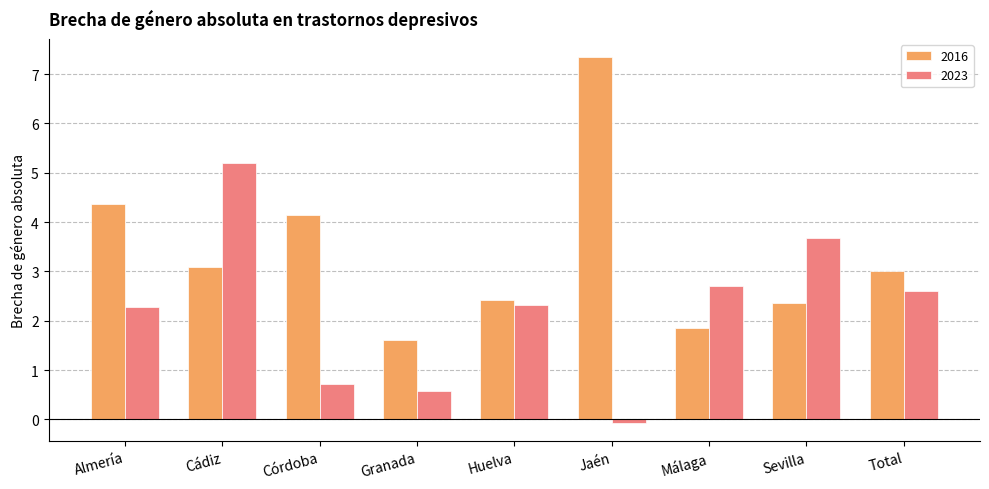

Reading left to right, extract all data points from this chart.

2016: 4.4	3.1	4.1	1.6	2.4	7.3	1.9	2.4	3.0
2023: 2.3	5.2	0.7	0.6	2.3	-0.1	2.7	3.7	2.6